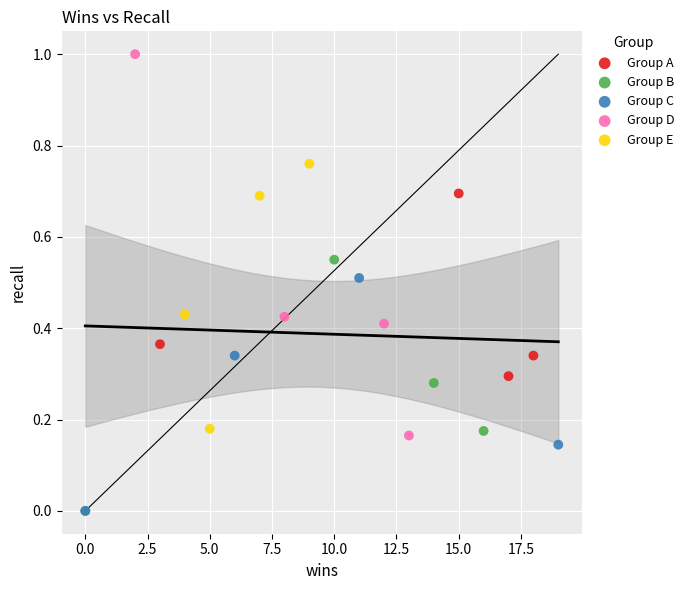

Which series has the largest Y range (max minus min)?

Group D